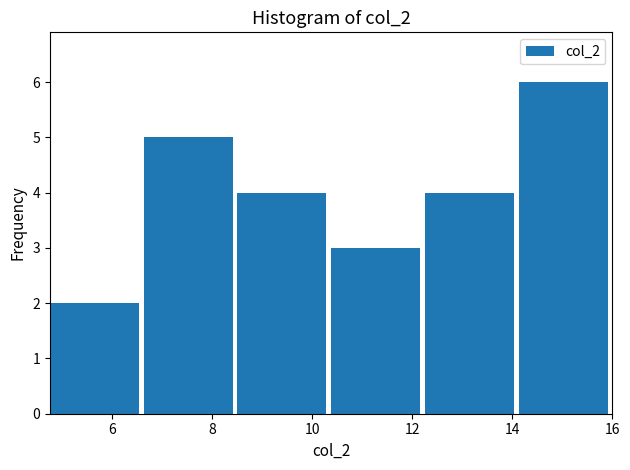

Over which range of the x-axis is the bar tallest?

14.2 to 16.0